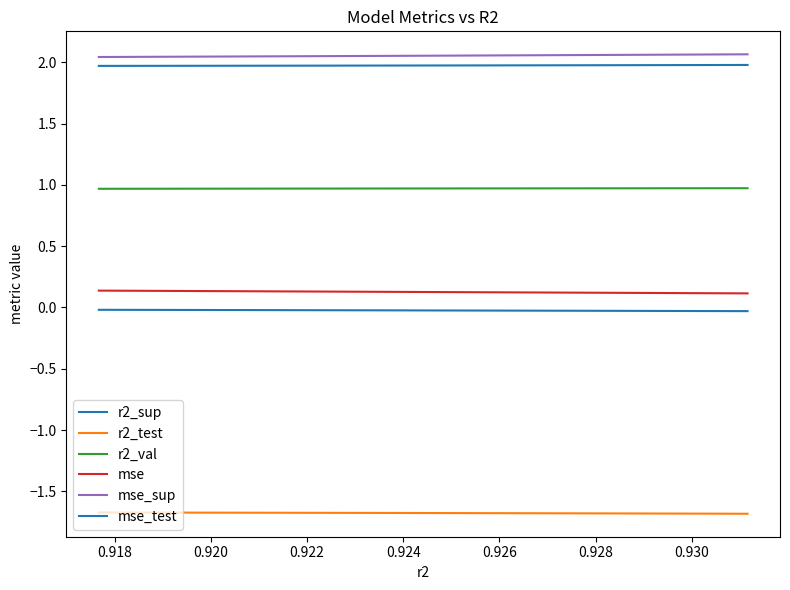

How many lines are shown in the chart?

6